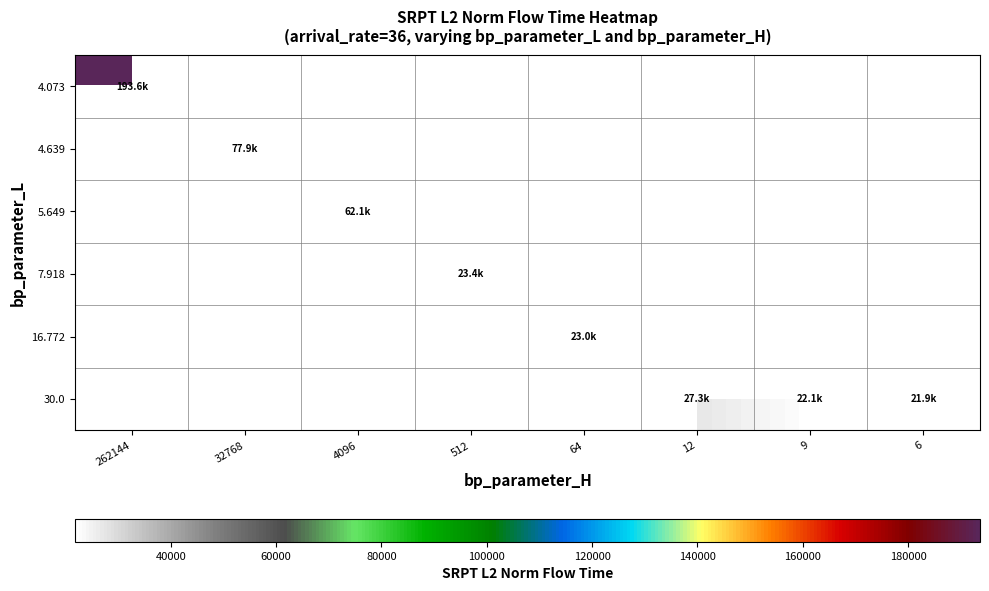

What is the minimum value shown in the chart?

21887.3